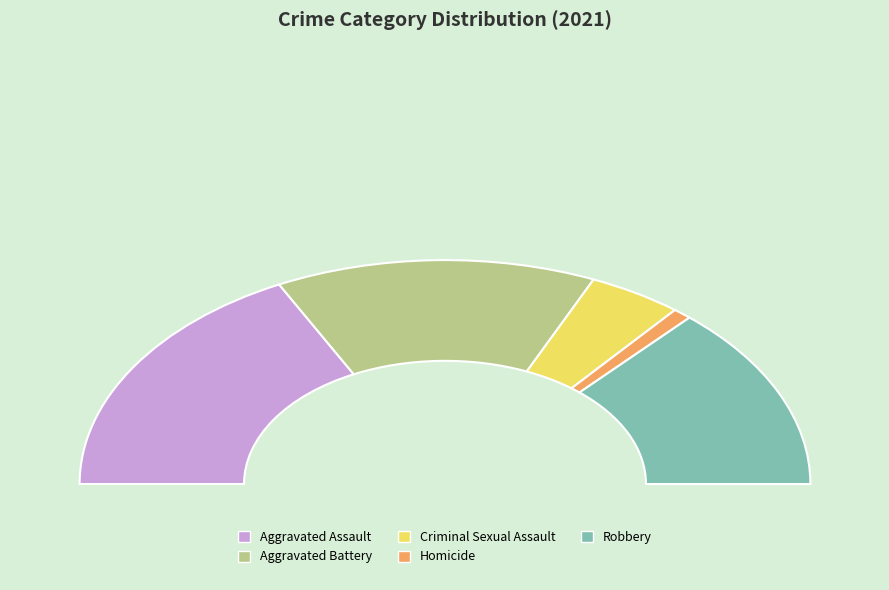

What is the ratio of the value at Homicide to the value at Aggravated Battery?

0.1